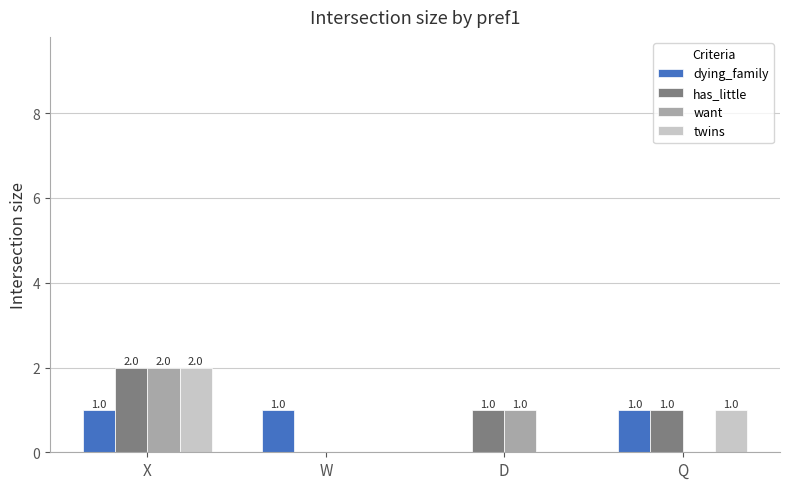

The value of want at W is -1. True or false?

False